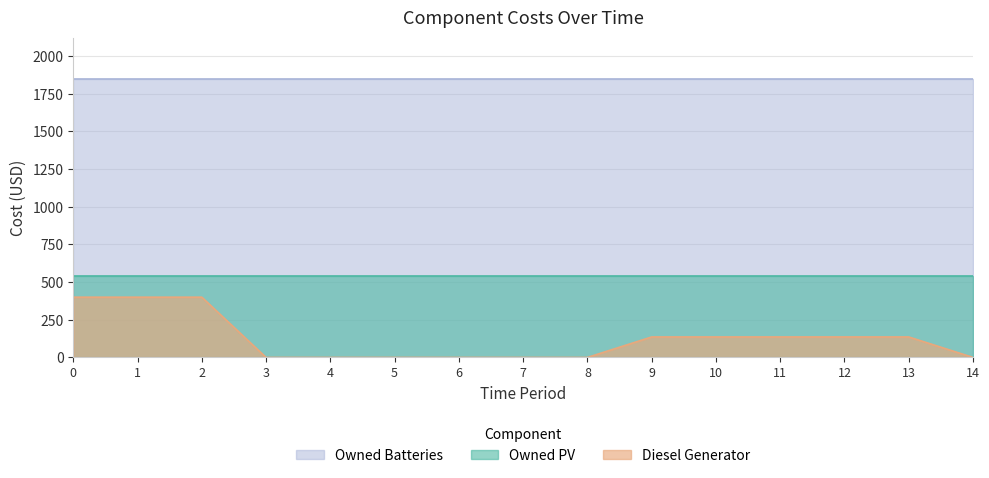

True or false: Diesel Generator and Owned PV intersect in this chart.

False